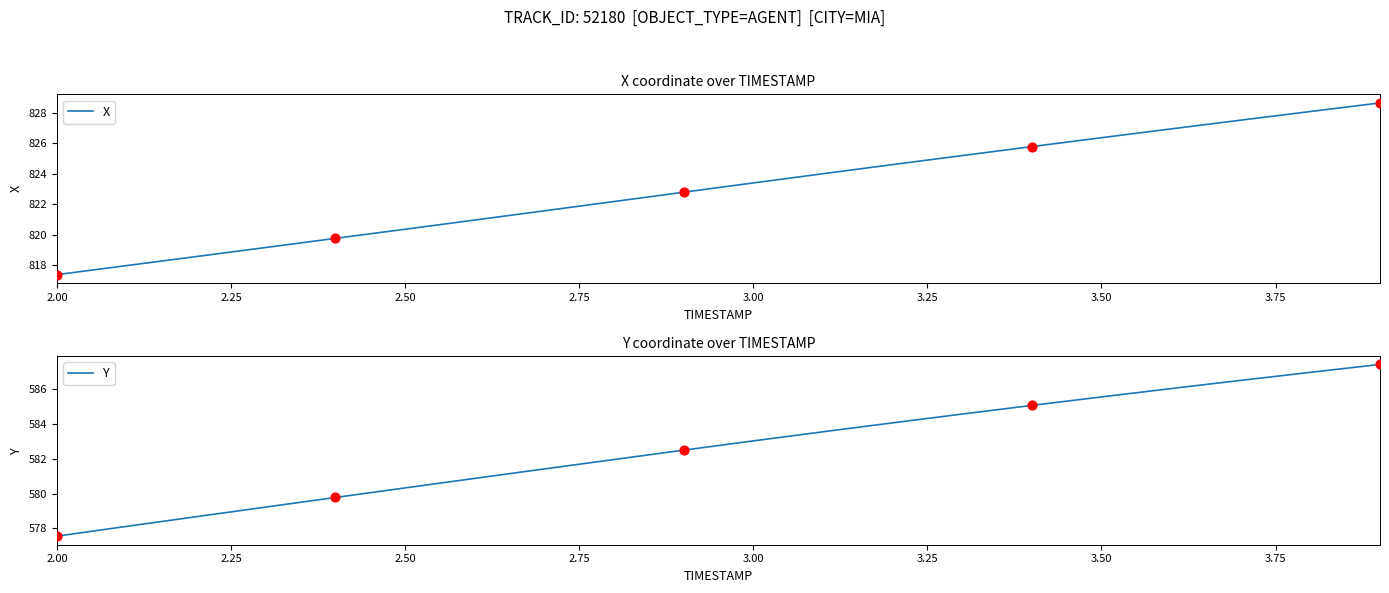

Which series has the largest Y range (max minus min)?

X